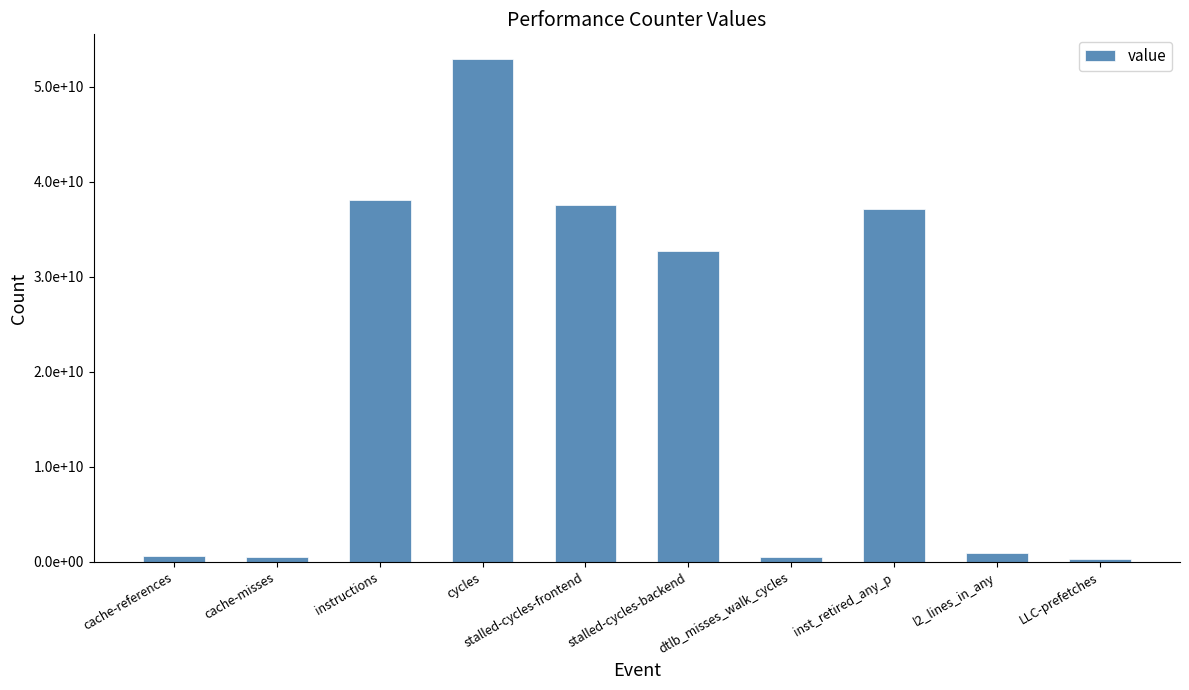

Are the bars horizontal?

No